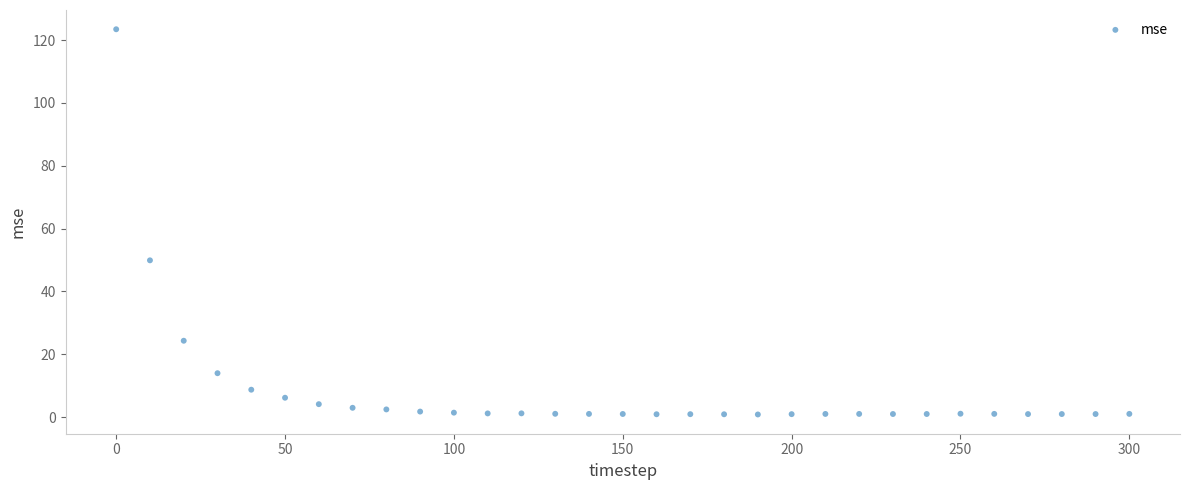

What is the range of X values (max minus min)?

300.0